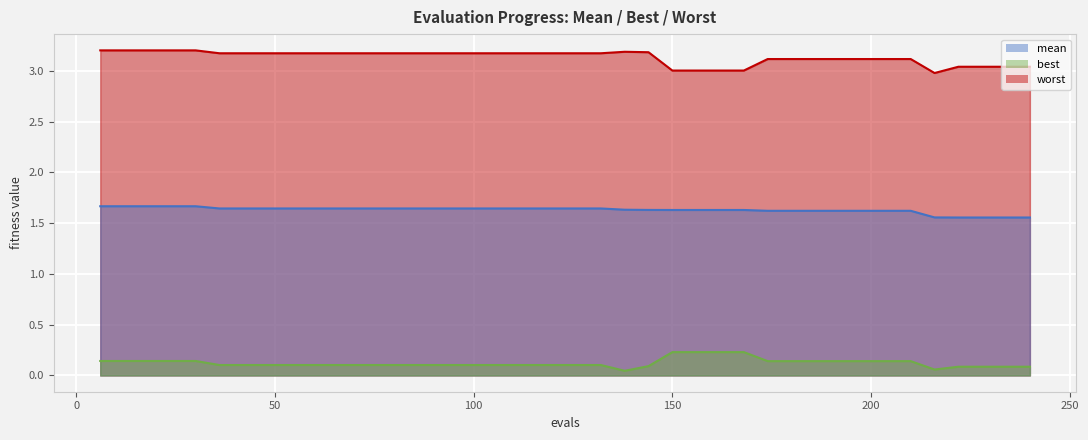

In worst, how many points are higher than both neighbors (excluding endpoints)?

1